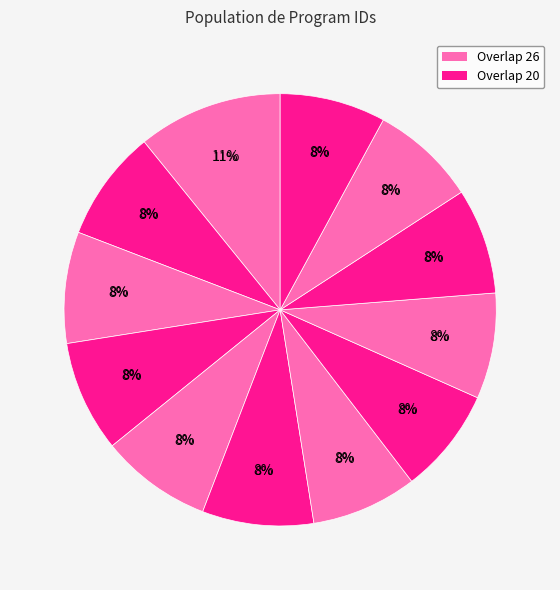

Is it true that 75300 is 8% of the pie?

True